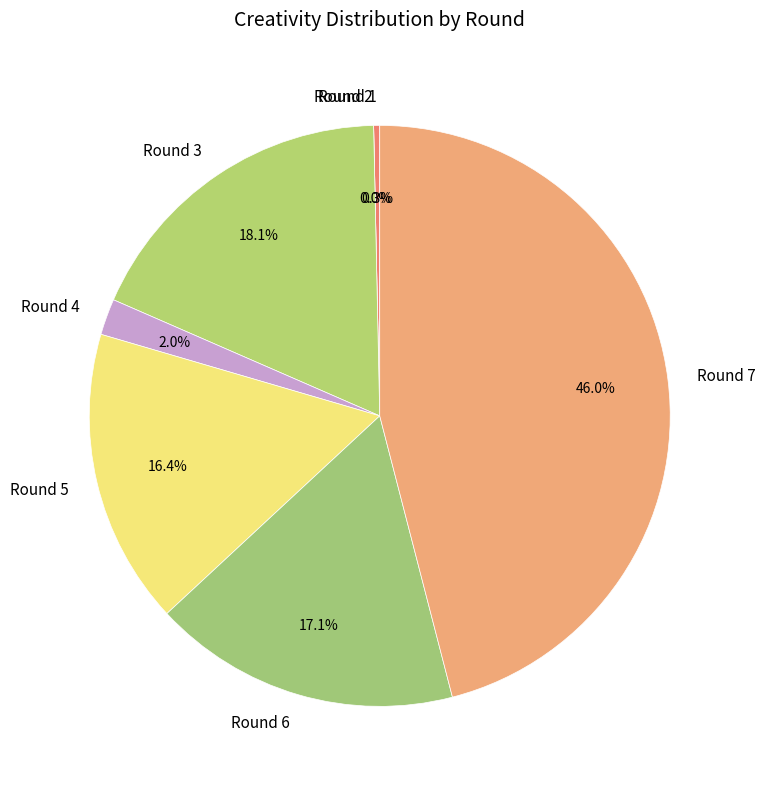

True or false: Round 7 accounts for 37% of the total.

False